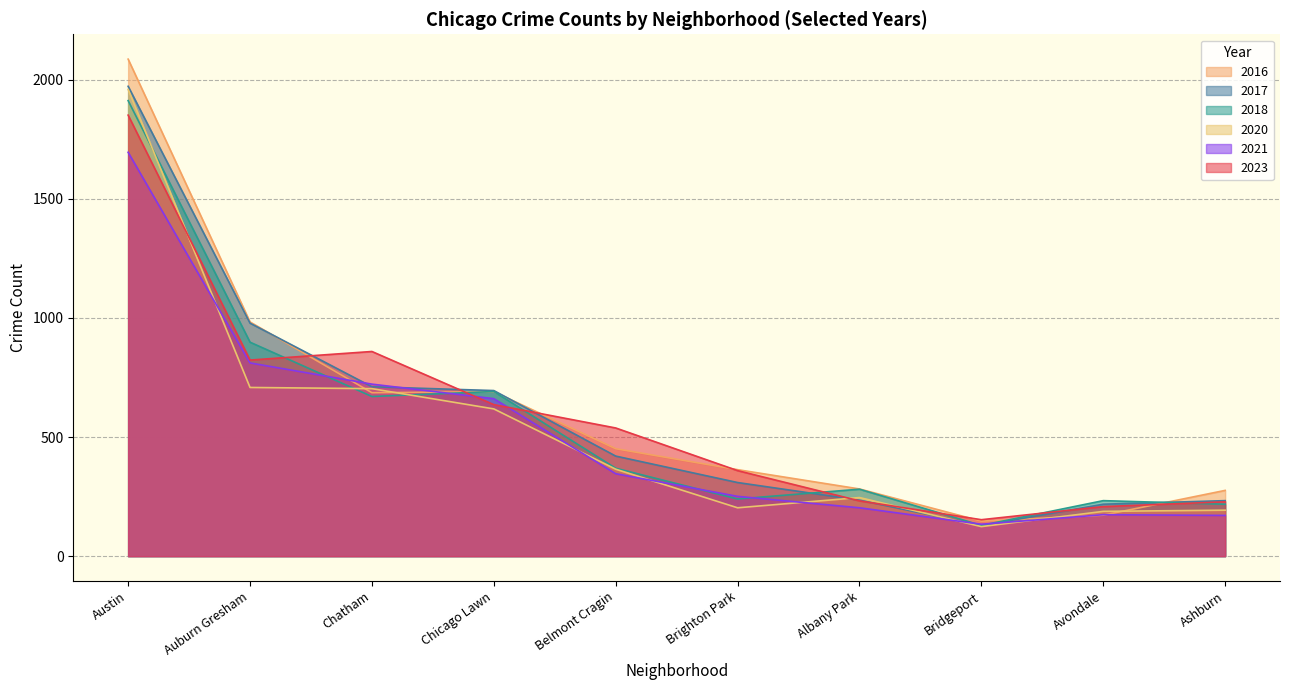

What is the minimum value for 2017?

128